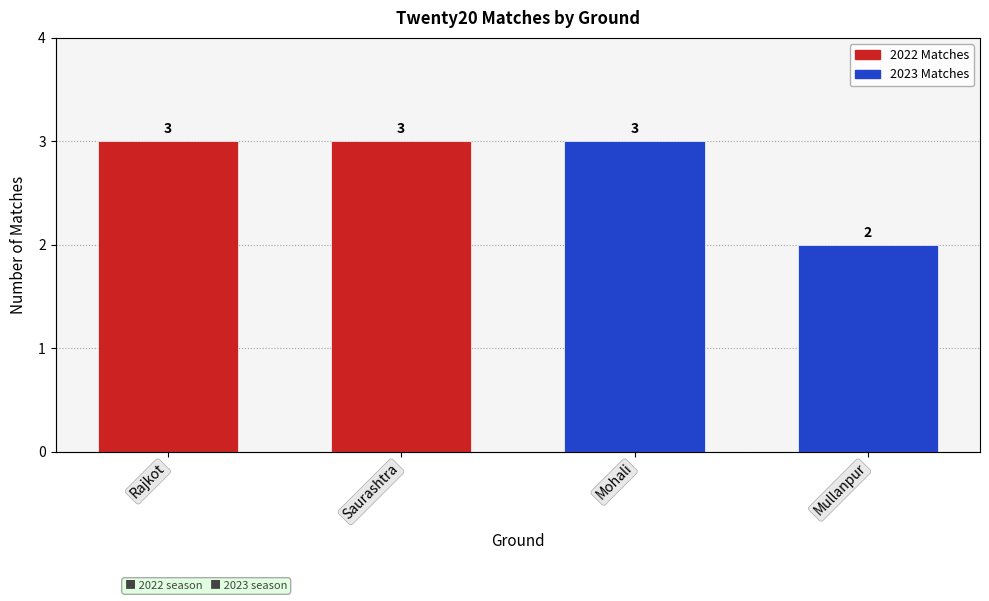

Is it true that the value at Saurashtra is 2?

False